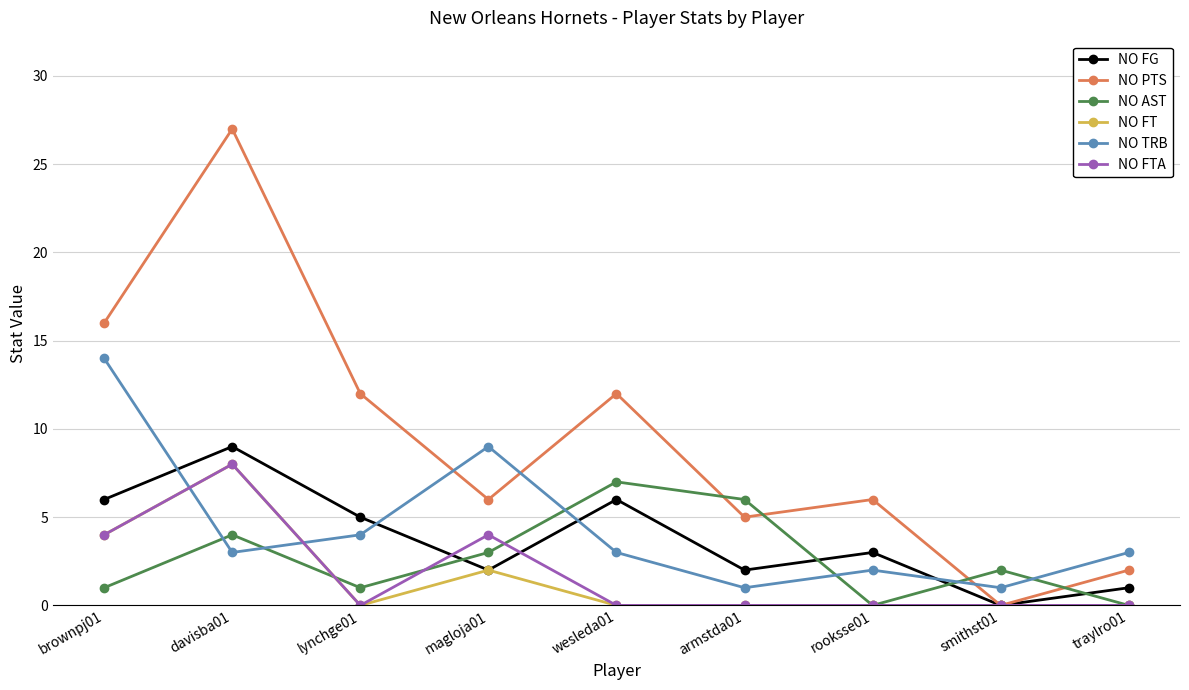

The NO FTA series shows -4 at lynchge01. True or false?

False